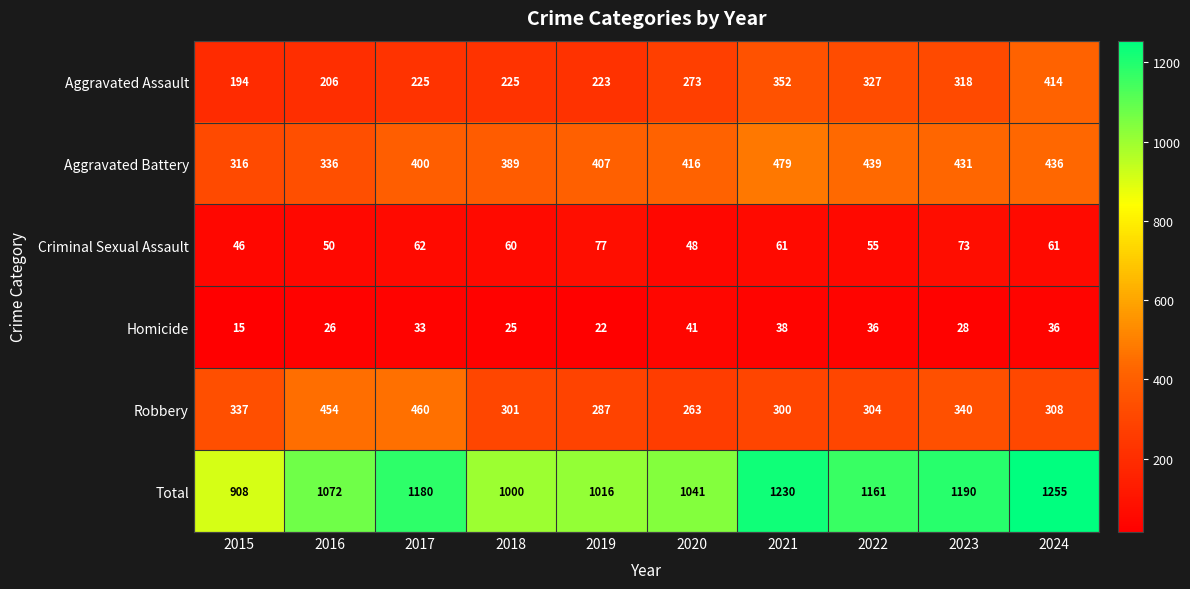

Which series has the largest range (max minus min)?

Total